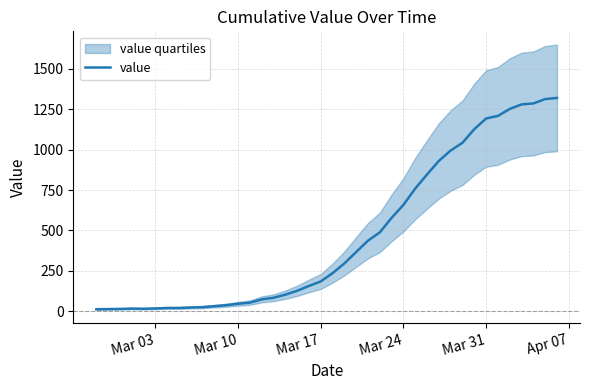

Reading left to right, list all the values displayed in this chart.

13	14	15	17	16	18	21	21	24	26	32	38	47	54	74	84	103	127	157	185	236	296	367	437	488	578	658	759	846	930	994	1042	1126	1192	1208	1251	1279	1285	1312	1319